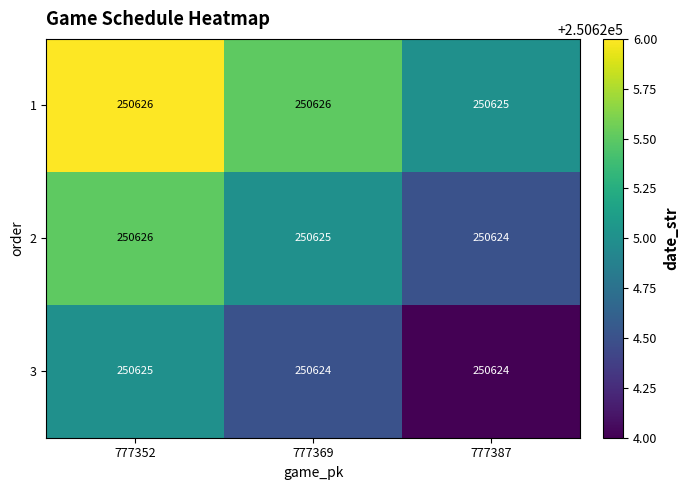

What is the difference between the highest and lowest values at 777387?

1